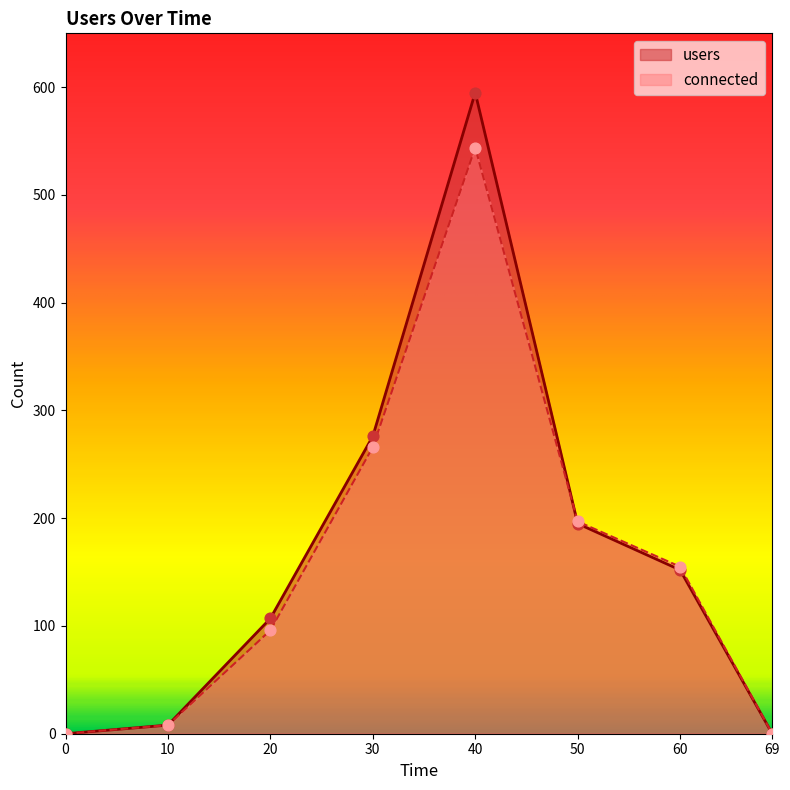

Which series reaches the minimum Y coordinate?

users